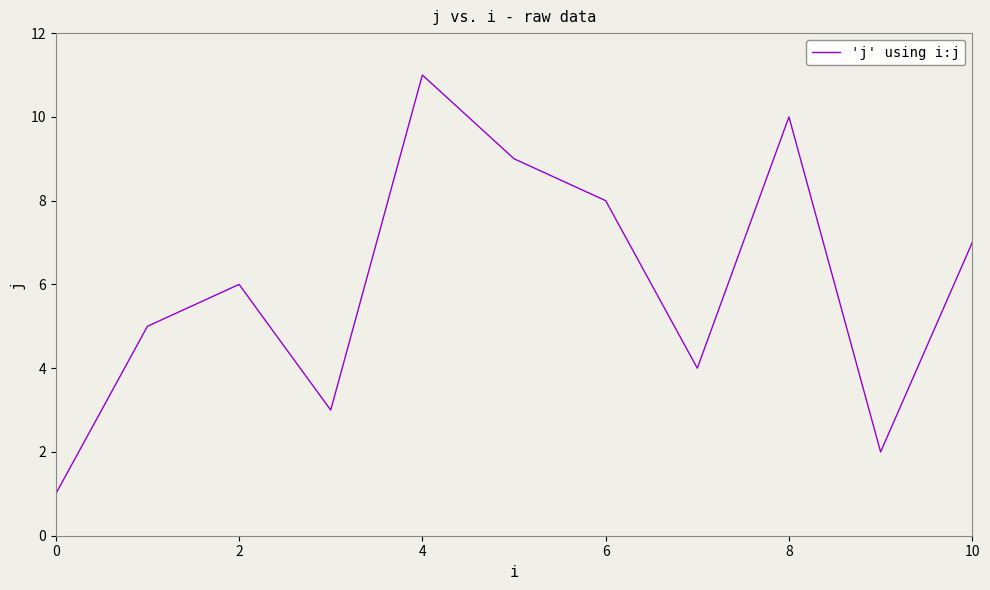

What is the greatest value displayed?

11